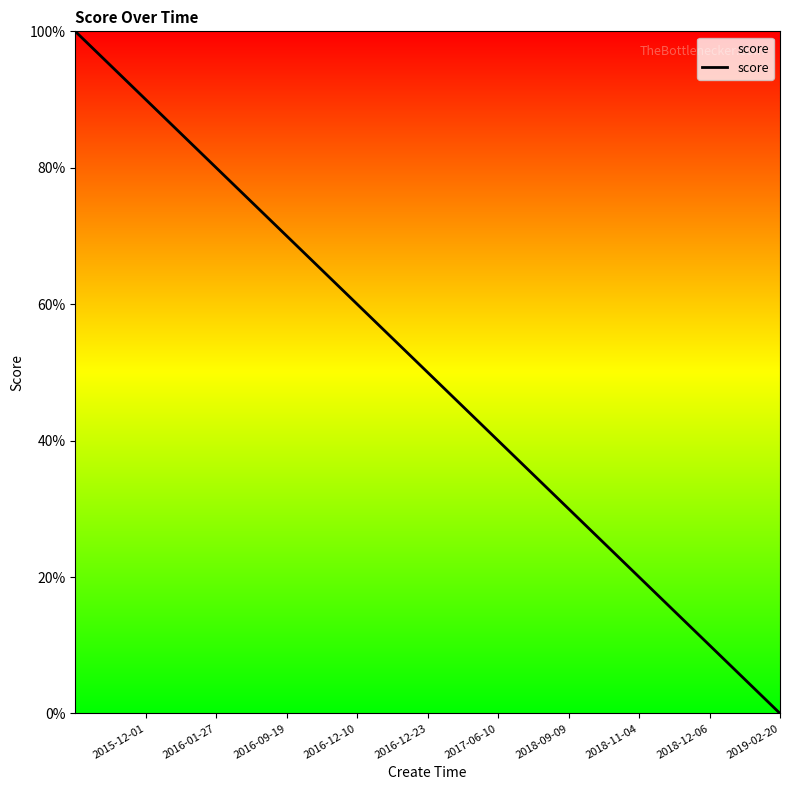

What is the greatest value displayed?

100.0